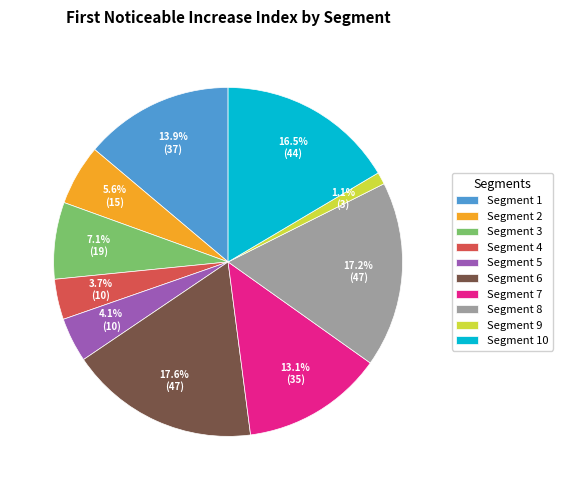

How many slices are in this pie chart?

10